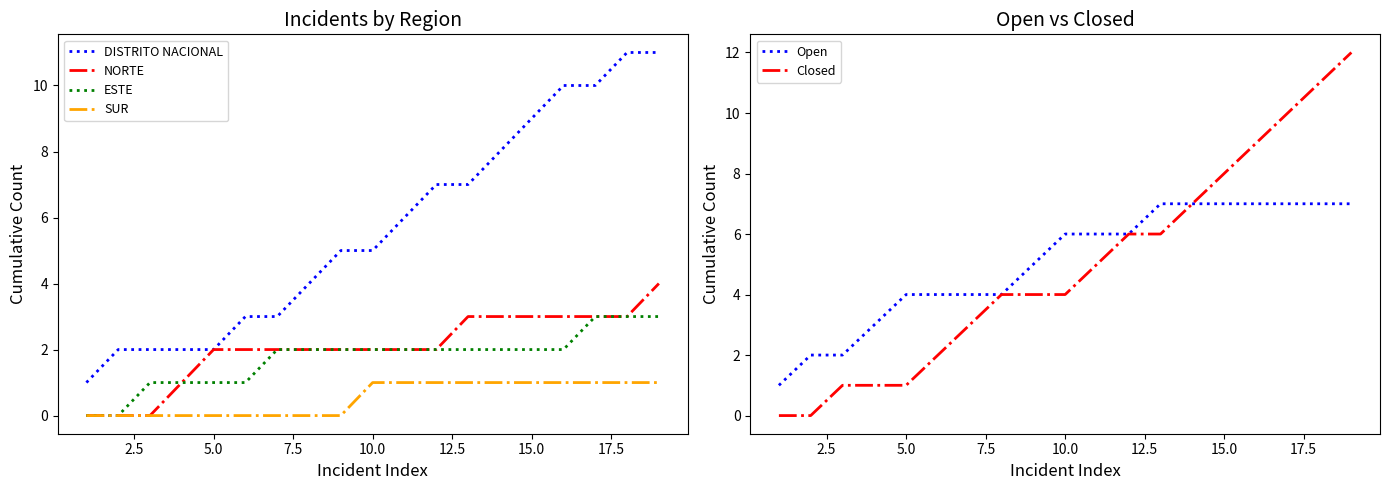

True or false: ESTE and Closed intersect in this chart.

False